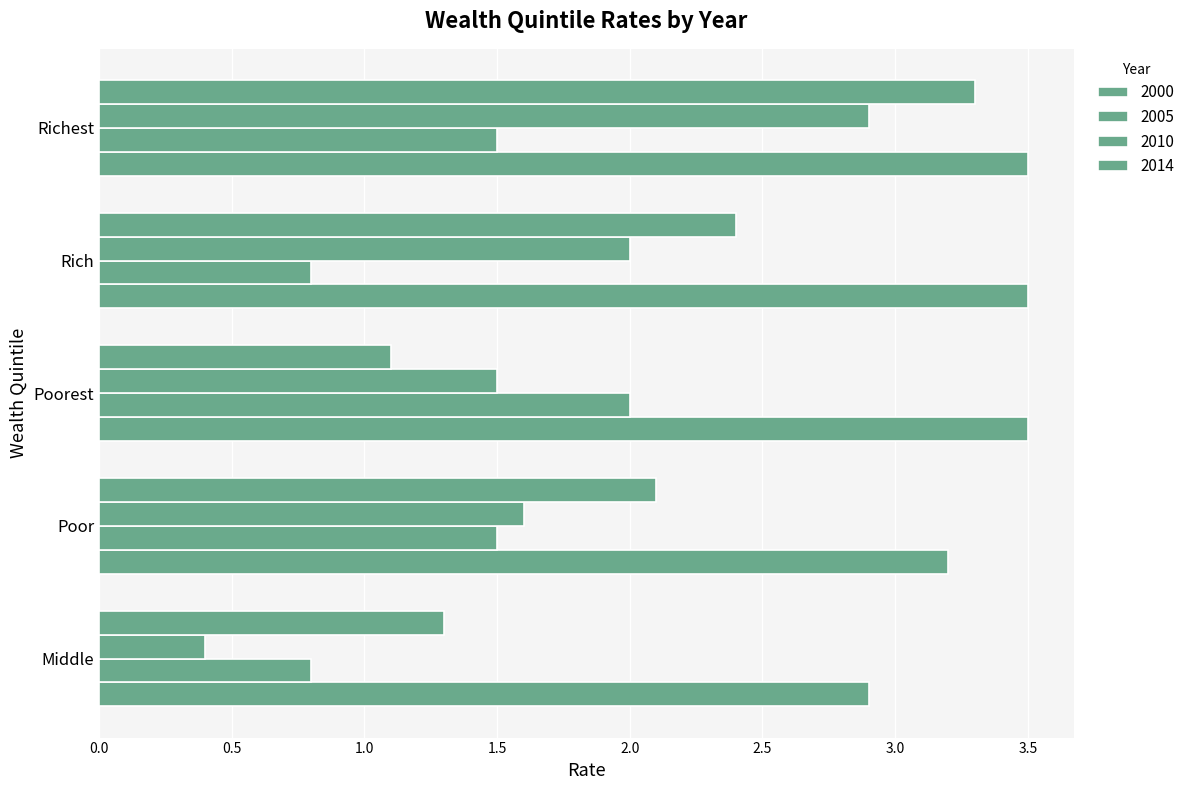

Which series has the widest spread of values?

2010